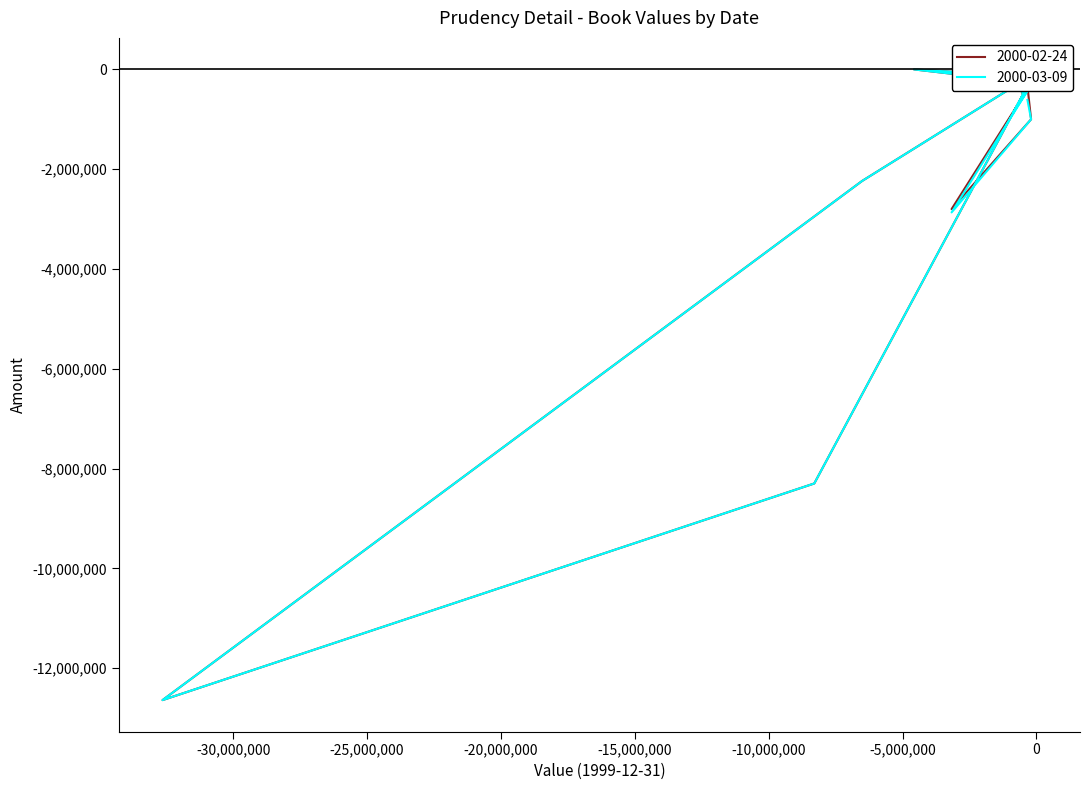

The value of 2000-02-24 at Singapore is -89817. True or false?

False